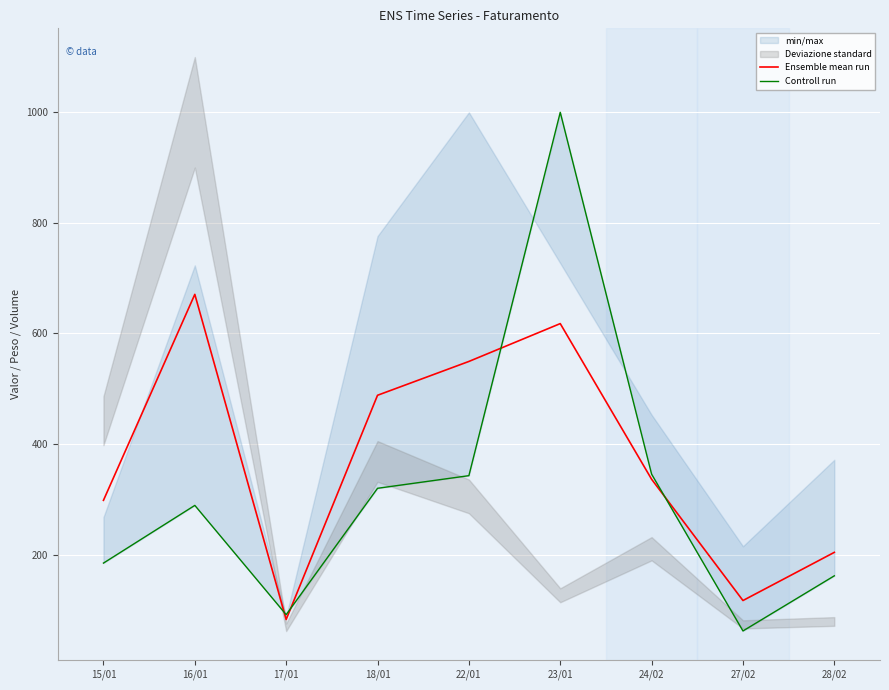

Which category has the lowest value in the Controll run series?

27/02